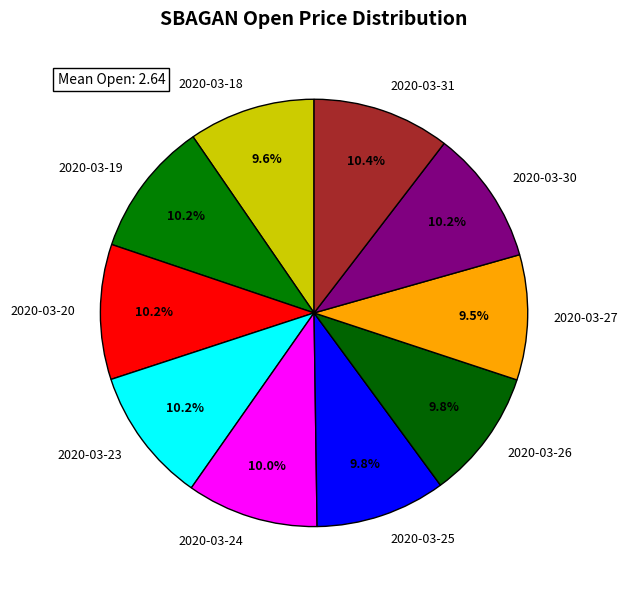

The 2020-03-27 slice represents 24% of the pie. True or false?

False